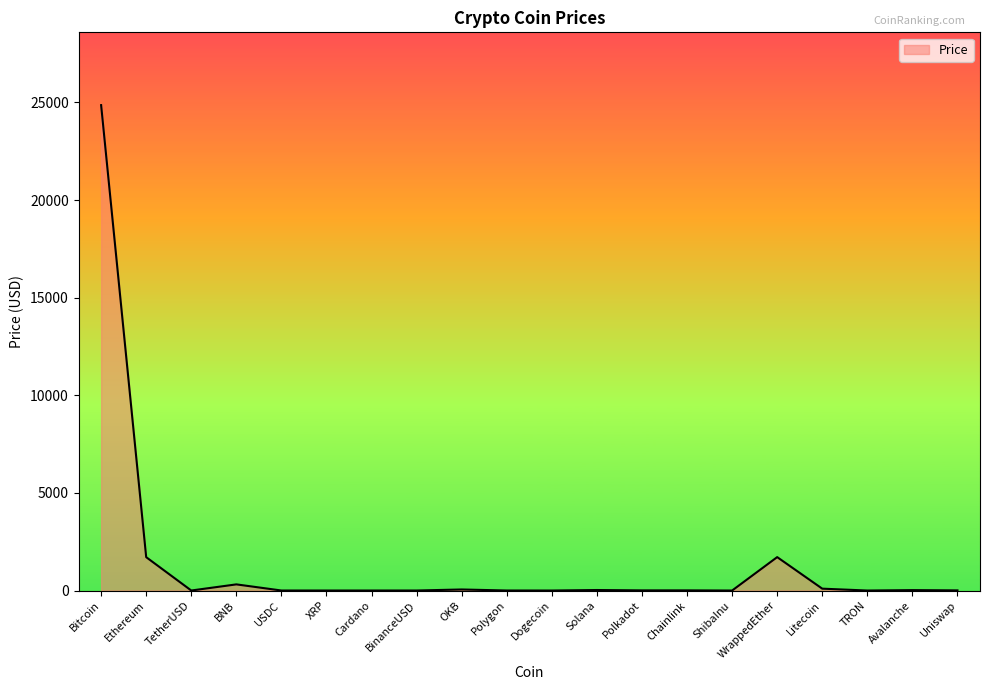

What is the maximum value shown in the chart?

24862.8